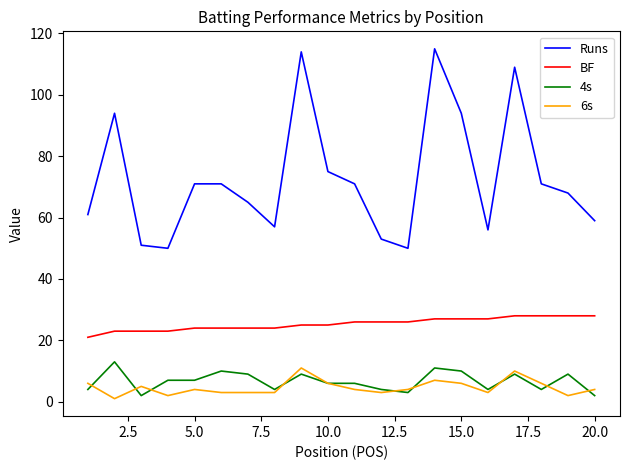

How many BF values are between 24 and 27?

12